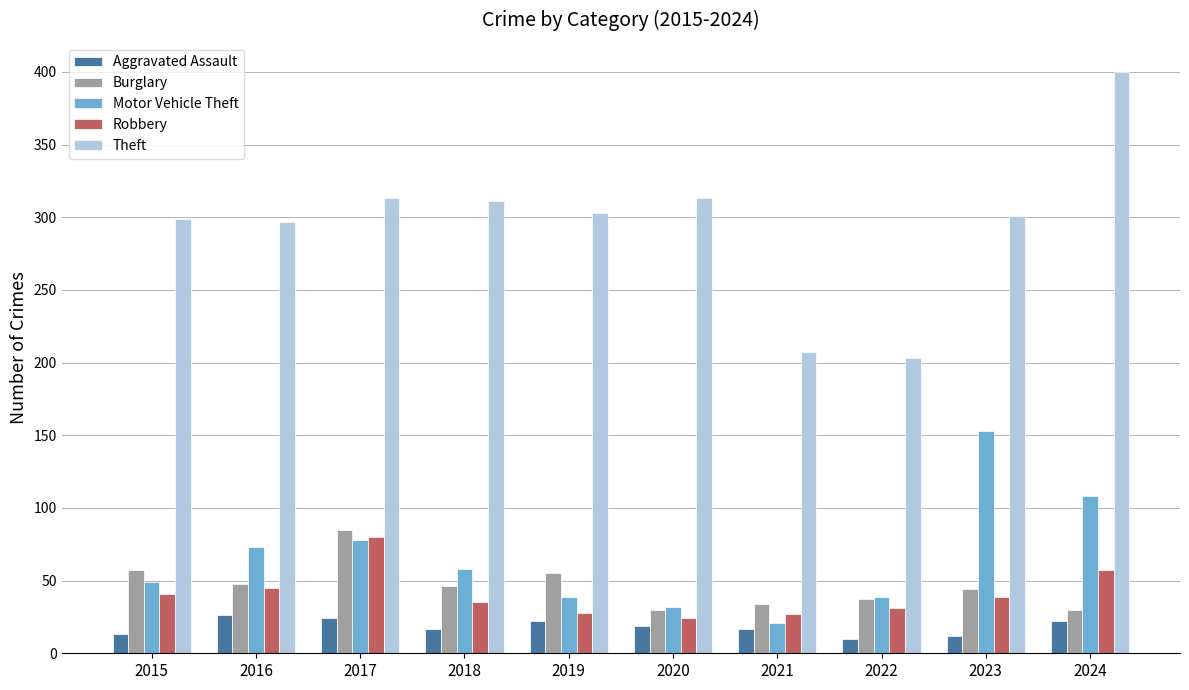

The Robbery series shows 24 at 2020. True or false?

True